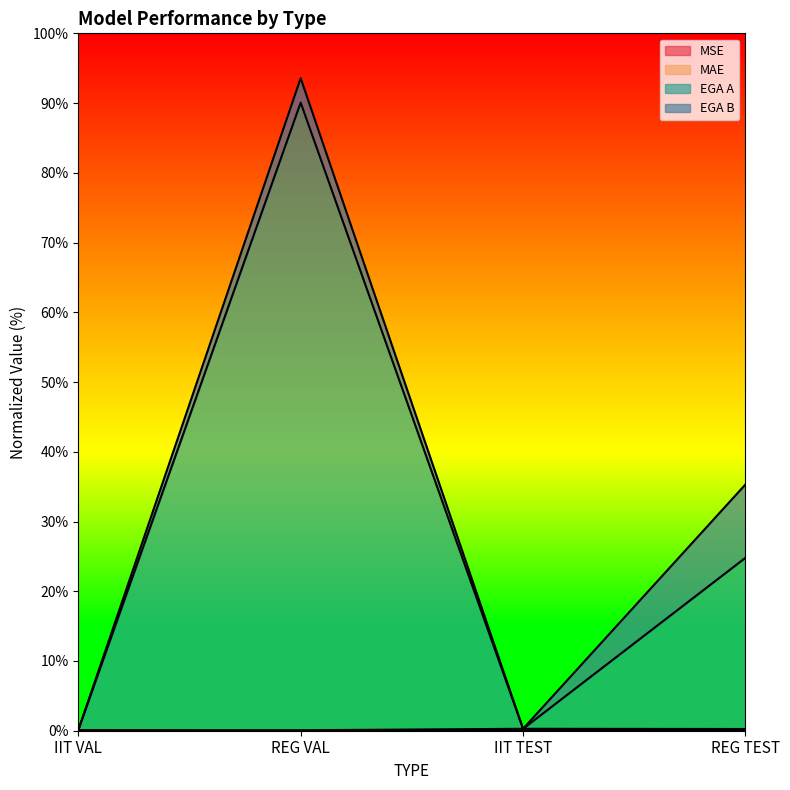

At which category is the sum across all series the highest?

REG VAL